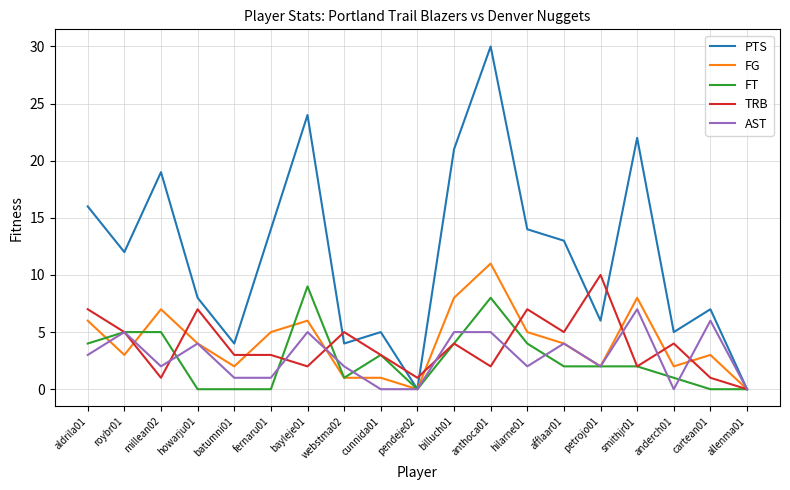

True or false: FG and AST cross at least once.

True